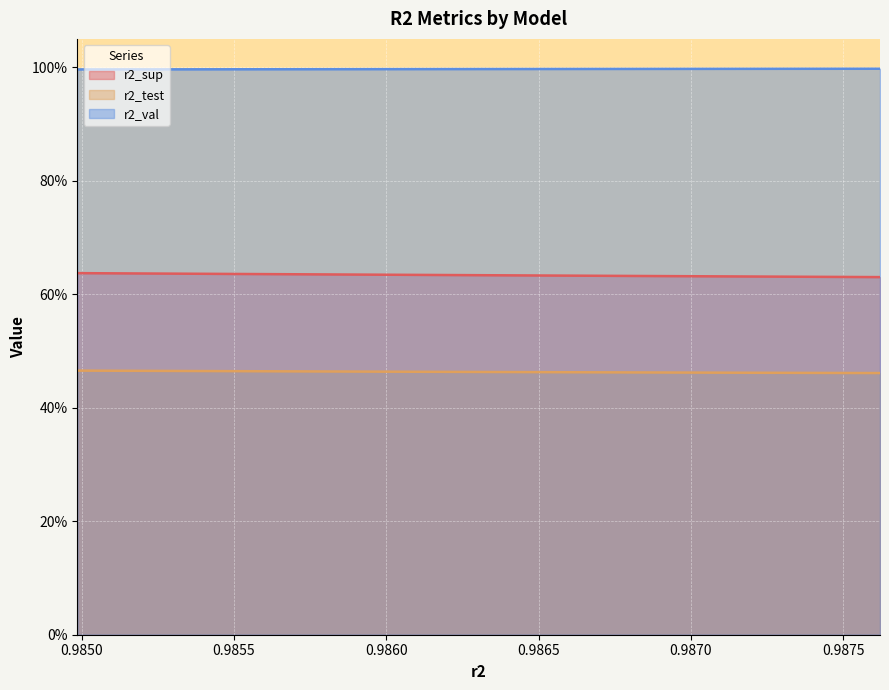

At which label does r2_sup reach its peak?

model_2_10_0